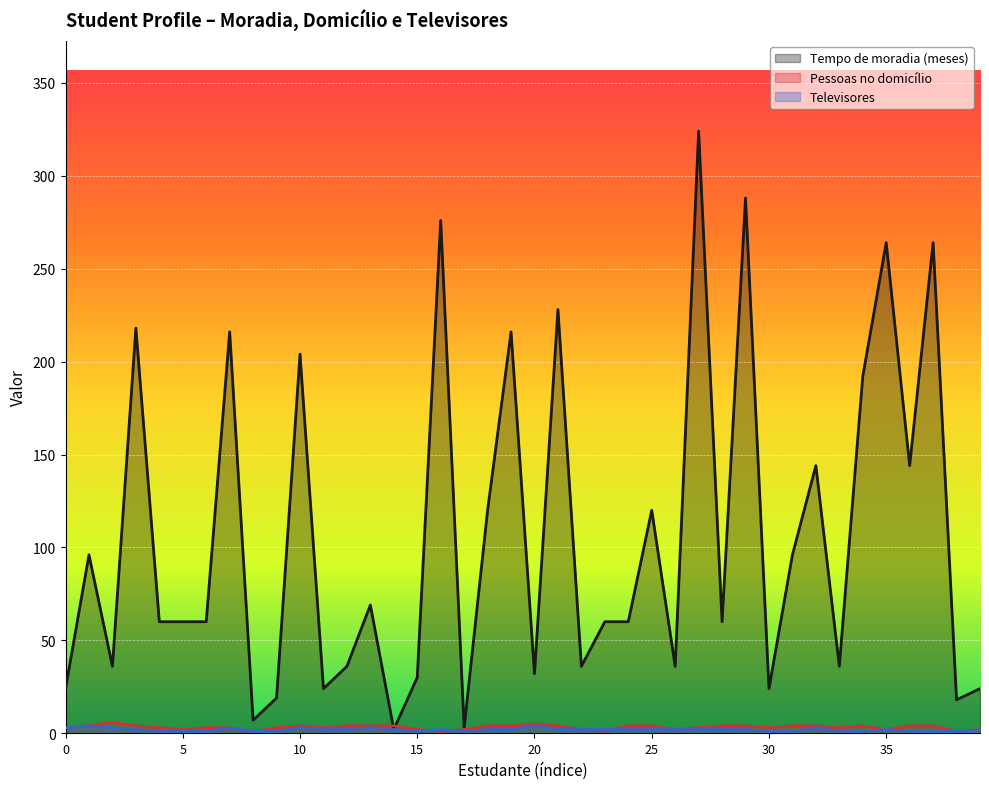

Which series changed the most between 10 and 27?

Tempo de moradia (meses)